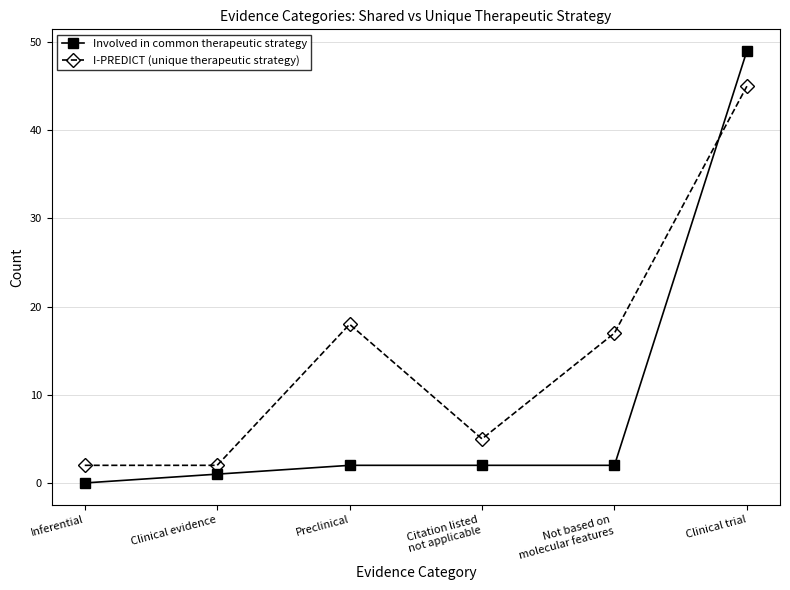

What are all the series names shown in the legend?

Involved in common therapeutic strategy, I-PREDICT (unique therapeutic strategy)